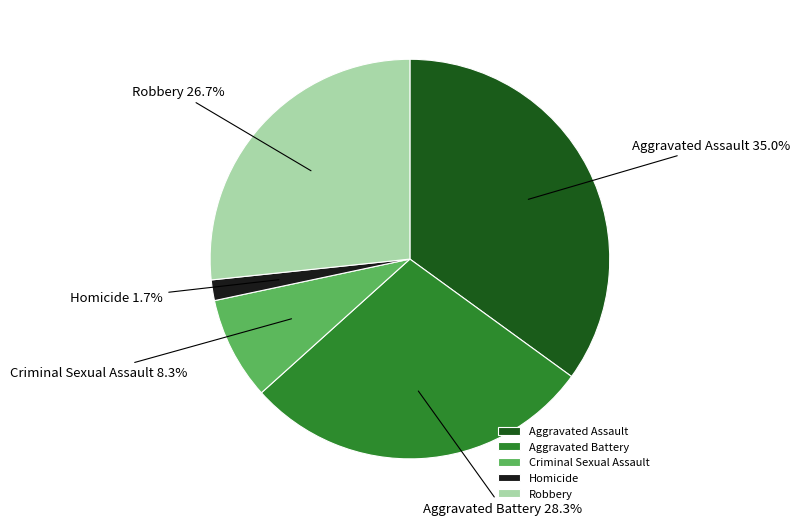

Which category has the smallest portion of the pie?

Homicide